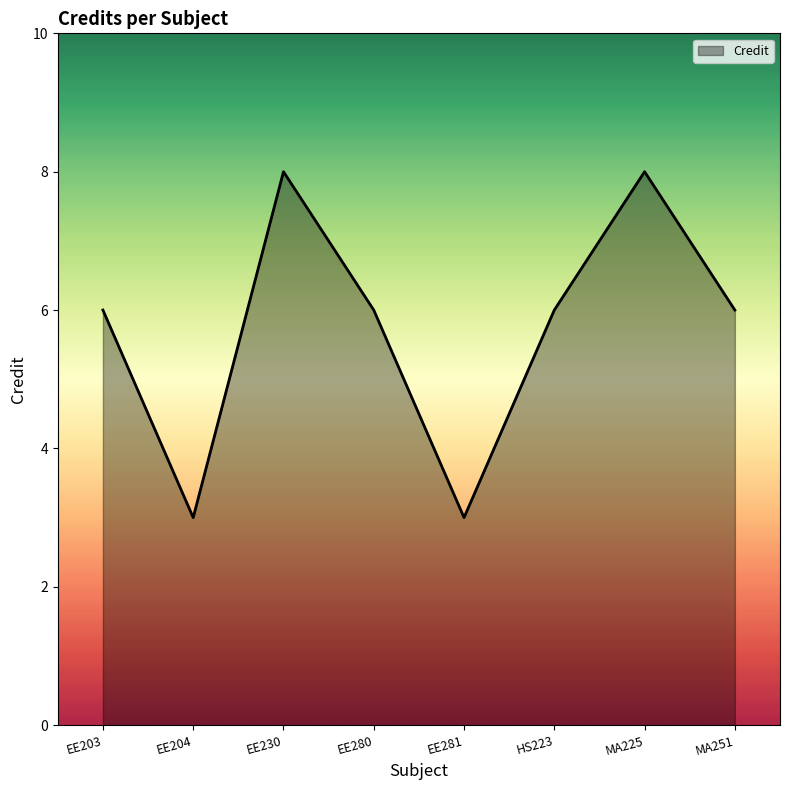

At which category does the data reach its first local valley?

EE204